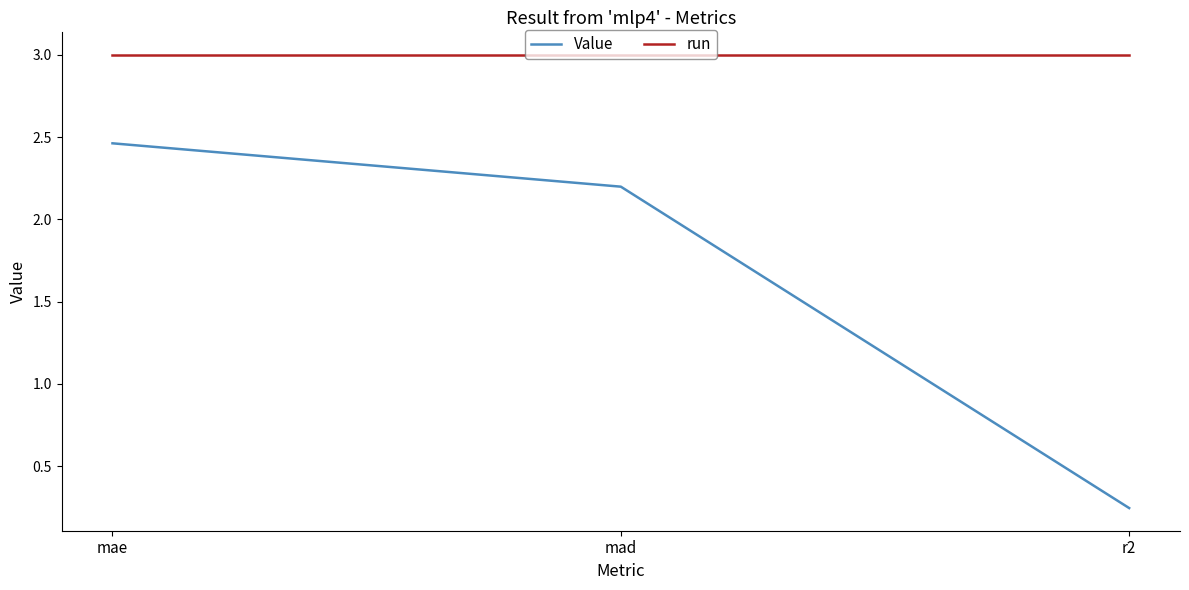

What are all the series names shown in the legend?

Value, run